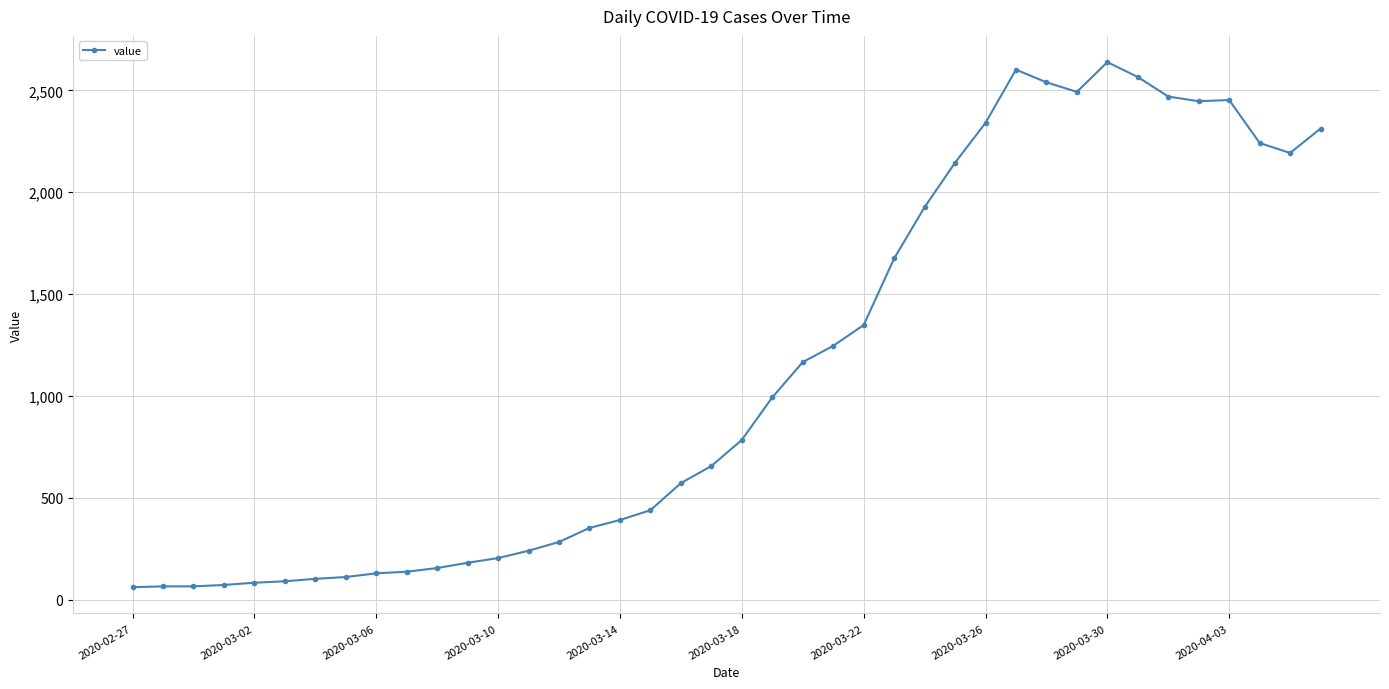

What is the average value?

1124